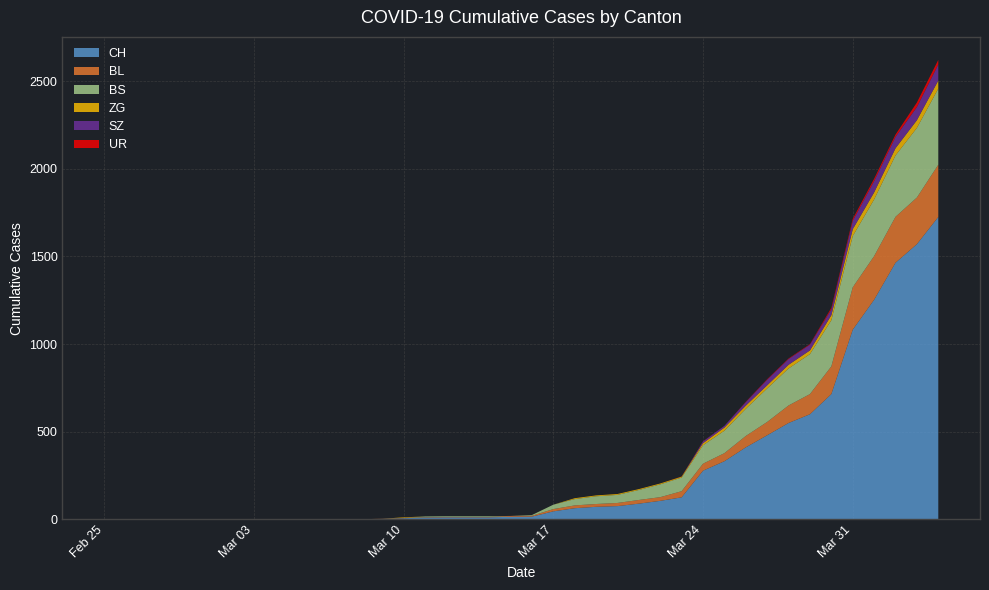

Reading left to right, what are all the values shown in this chart?

CH: 0=0	1=0	2=0	3=0	4=0	5=0	6=0	7=0	8=0	9=0	10=1	11=1	12=1	13=3	14=7	15=11	16=12	17=12	18=12	19=15	20=16	21=46	22=64	23=72	24=76	25=90	26=106	27=126	28=278	29=332	30=411	31=480	32=550	33=600	34=715	35=1082	36=1253	37=1464	38=1570	39=1725
BL: 0=0	1=0	2=0	3=0	4=0	5=0	6=0	7=0	8=0	9=0	10=0	11=0	12=0	13=1	14=2	15=2	16=2	17=2	18=2	19=5	20=5	21=13	22=16	23=16	24=18	25=21	26=21	27=35	28=40	29=46	30=65	31=76	32=100	33=115	34=158	35=242	36=249	37=262	38=266	39=298
BS: 0=0	1=0	2=0	3=0	4=0	5=0	6=0	7=0	8=0	9=0	10=0	11=0	12=0	13=0	14=0	15=4	16=4	17=4	18=4	19=0	20=4	21=25	22=36	23=44	24=46	25=57	26=73	27=78	28=105	29=128	30=155	31=191	32=211	33=228	34=263	35=292	36=323	37=350	38=397	39=434
ZG: 0=0	1=0	2=0	3=0	4=0	5=0	6=0	7=0	8=0	9=0	10=0	11=0	12=0	13=0	14=3	15=0	16=0	17=0	18=0	19=0	20=0	21=0	22=5	23=5	24=5	25=5	26=5	27=5	28=12	29=18	30=18	31=18	32=21	33=21	34=29	35=39	36=40	37=41	38=44	39=46
SZ: 0=0	1=0	2=0	3=0	4=0	5=0	6=0	7=0	8=0	9=0	10=0	11=0	12=0	13=0	14=0	15=0	16=0	17=0	18=0	19=0	20=0	21=0	22=0	23=0	24=0	25=0	26=0	27=0	28=10	29=10	30=20	31=32	32=33	33=33	34=33	35=48	36=65	37=65	38=75	39=92
UR: 0=0	1=0	2=0	3=0	4=0	5=0	6=0	7=0	8=0	9=0	10=0	11=0	12=0	13=0	14=0	15=0	16=0	17=0	18=0	19=0	20=0	21=0	22=0	23=0	24=0	25=0	26=0	27=1	28=1	29=0	30=2	31=3	32=3	33=3	34=9	35=11	36=13	37=13	38=26	39=26